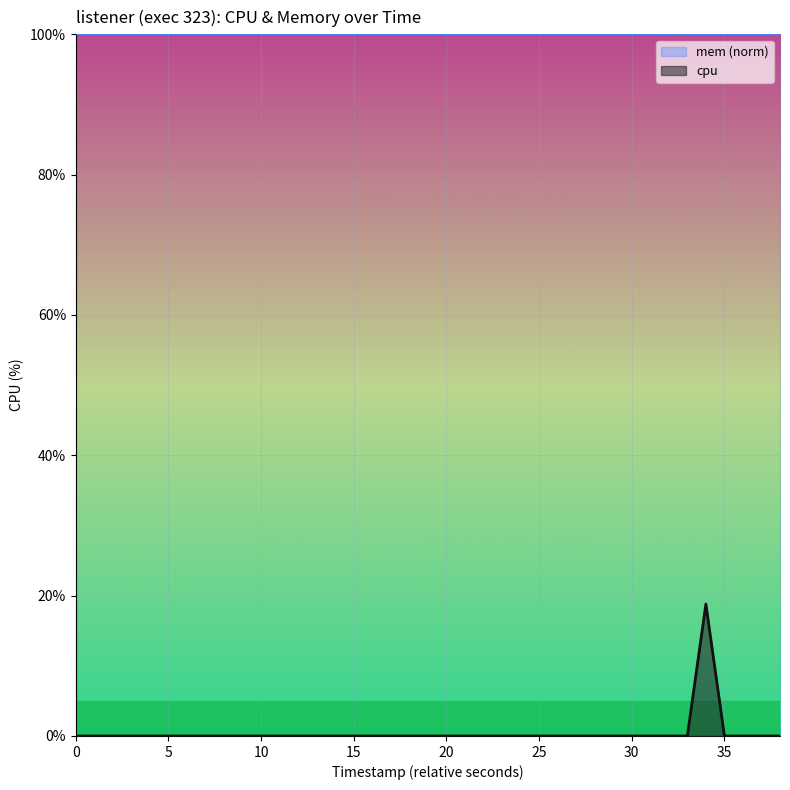

What is the highest value of the cpu series?

18.8